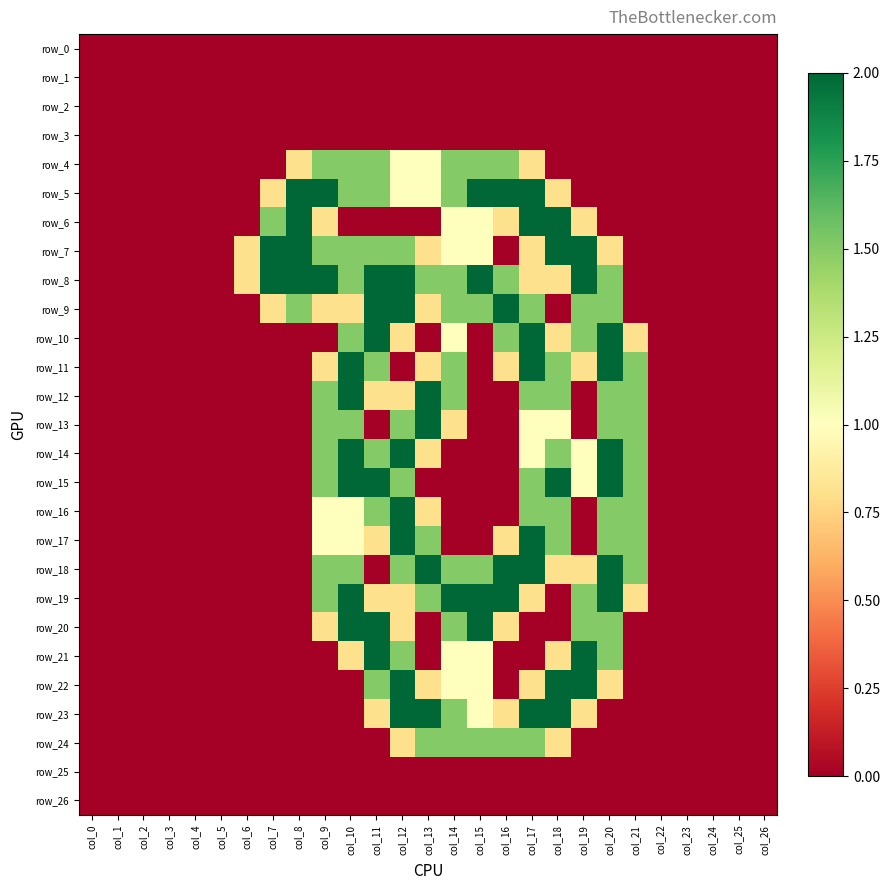

Reading right to left, extract all data points from this chart.

row_0: col_26=0.0	col_25=0.0	col_24=0.0	col_23=0.0	col_22=0.0	col_21=0.0	col_20=0.0	col_19=0.0	col_18=0.0	col_17=0.0	col_16=0.0	col_15=0.0	col_14=0.0	col_13=0.0	col_12=0.0	col_11=0.0	col_10=0.0	col_9=0.0	col_8=0.0	col_7=0.0	col_6=0.0	col_5=0.0	col_4=0.0	col_3=0.0	col_2=0.0	col_1=0.0	col_0=0.0
row_1: col_26=0.0	col_25=0.0	col_24=0.0	col_23=0.0	col_22=0.0	col_21=0.0	col_20=0.0	col_19=0.0	col_18=0.0	col_17=0.0	col_16=0.0	col_15=0.0	col_14=0.0	col_13=0.0	col_12=0.0	col_11=0.0	col_10=0.0	col_9=0.0	col_8=0.0	col_7=0.0	col_6=0.0	col_5=0.0	col_4=0.0	col_3=0.0	col_2=0.0	col_1=0.0	col_0=0.0
row_2: col_26=0.0	col_25=0.0	col_24=0.0	col_23=0.0	col_22=0.0	col_21=0.0	col_20=0.0	col_19=0.0	col_18=0.0	col_17=0.0	col_16=0.0	col_15=0.0	col_14=0.0	col_13=0.0	col_12=0.0	col_11=0.0	col_10=0.0	col_9=0.0	col_8=0.0	col_7=0.0	col_6=0.0	col_5=0.0	col_4=0.0	col_3=0.0	col_2=0.0	col_1=0.0	col_0=0.0
row_3: col_26=0.0	col_25=0.0	col_24=0.0	col_23=0.0	col_22=0.0	col_21=0.0	col_20=0.0	col_19=0.0	col_18=0.0	col_17=0.0	col_16=0.0	col_15=0.0	col_14=0.0	col_13=0.0	col_12=0.0	col_11=0.0	col_10=0.0	col_9=0.0	col_8=0.0	col_7=0.0	col_6=0.0	col_5=0.0	col_4=0.0	col_3=0.0	col_2=0.0	col_1=0.0	col_0=0.0
row_4: col_26=0.0	col_25=0.0	col_24=0.0	col_23=0.0	col_22=0.0	col_21=0.0	col_20=0.0	col_19=0.0	col_18=0.0	col_17=0.8	col_16=1.5	col_15=1.5	col_14=1.5	col_13=1.0	col_12=1.0	col_11=1.5	col_10=1.5	col_9=1.5	col_8=0.8	col_7=0.0	col_6=0.0	col_5=0.0	col_4=0.0	col_3=0.0	col_2=0.0	col_1=0.0	col_0=0.0
row_5: col_26=0.0	col_25=0.0	col_24=0.0	col_23=0.0	col_22=0.0	col_21=0.0	col_20=0.0	col_19=0.0	col_18=0.8	col_17=2.0	col_16=2.0	col_15=2.0	col_14=1.5	col_13=1.0	col_12=1.0	col_11=1.5	col_10=1.5	col_9=2.0	col_8=2.0	col_7=0.8	col_6=0.0	col_5=0.0	col_4=0.0	col_3=0.0	col_2=0.0	col_1=0.0	col_0=0.0
row_6: col_26=0.0	col_25=0.0	col_24=0.0	col_23=0.0	col_22=0.0	col_21=0.0	col_20=0.0	col_19=0.8	col_18=2.0	col_17=2.0	col_16=0.8	col_15=1.0	col_14=1.0	col_13=0.0	col_12=0.0	col_11=0.0	col_10=0.0	col_9=0.8	col_8=2.0	col_7=1.5	col_6=0.0	col_5=0.0	col_4=0.0	col_3=0.0	col_2=0.0	col_1=0.0	col_0=0.0
row_7: col_26=0.0	col_25=0.0	col_24=0.0	col_23=0.0	col_22=0.0	col_21=0.0	col_20=0.8	col_19=2.0	col_18=2.0	col_17=0.8	col_16=0.0	col_15=1.0	col_14=1.0	col_13=0.8	col_12=1.5	col_11=1.5	col_10=1.5	col_9=1.5	col_8=2.0	col_7=2.0	col_6=0.8	col_5=0.0	col_4=0.0	col_3=0.0	col_2=0.0	col_1=0.0	col_0=0.0
row_8: col_26=0.0	col_25=0.0	col_24=0.0	col_23=0.0	col_22=0.0	col_21=0.0	col_20=1.5	col_19=2.0	col_18=0.8	col_17=0.8	col_16=1.5	col_15=2.0	col_14=1.5	col_13=1.5	col_12=2.0	col_11=2.0	col_10=1.5	col_9=2.0	col_8=2.0	col_7=2.0	col_6=0.8	col_5=0.0	col_4=0.0	col_3=0.0	col_2=0.0	col_1=0.0	col_0=0.0
row_9: col_26=0.0	col_25=0.0	col_24=0.0	col_23=0.0	col_22=0.0	col_21=0.0	col_20=1.5	col_19=1.5	col_18=0.0	col_17=1.5	col_16=2.0	col_15=1.5	col_14=1.5	col_13=0.8	col_12=2.0	col_11=2.0	col_10=0.8	col_9=0.8	col_8=1.5	col_7=0.8	col_6=0.0	col_5=0.0	col_4=0.0	col_3=0.0	col_2=0.0	col_1=0.0	col_0=0.0
row_10: col_26=0.0	col_25=0.0	col_24=0.0	col_23=0.0	col_22=0.0	col_21=0.8	col_20=2.0	col_19=1.5	col_18=0.8	col_17=2.0	col_16=1.5	col_15=0.0	col_14=1.0	col_13=0.0	col_12=0.8	col_11=2.0	col_10=1.5	col_9=0.0	col_8=0.0	col_7=0.0	col_6=0.0	col_5=0.0	col_4=0.0	col_3=0.0	col_2=0.0	col_1=0.0	col_0=0.0
row_11: col_26=0.0	col_25=0.0	col_24=0.0	col_23=0.0	col_22=0.0	col_21=1.5	col_20=2.0	col_19=0.8	col_18=1.5	col_17=2.0	col_16=0.8	col_15=0.0	col_14=1.5	col_13=0.8	col_12=0.0	col_11=1.5	col_10=2.0	col_9=0.8	col_8=0.0	col_7=0.0	col_6=0.0	col_5=0.0	col_4=0.0	col_3=0.0	col_2=0.0	col_1=0.0	col_0=0.0
row_12: col_26=0.0	col_25=0.0	col_24=0.0	col_23=0.0	col_22=0.0	col_21=1.5	col_20=1.5	col_19=0.0	col_18=1.5	col_17=1.5	col_16=0.0	col_15=0.0	col_14=1.5	col_13=2.0	col_12=0.8	col_11=0.8	col_10=2.0	col_9=1.5	col_8=0.0	col_7=0.0	col_6=0.0	col_5=0.0	col_4=0.0	col_3=0.0	col_2=0.0	col_1=0.0	col_0=0.0
row_13: col_26=0.0	col_25=0.0	col_24=0.0	col_23=0.0	col_22=0.0	col_21=1.5	col_20=1.5	col_19=0.0	col_18=1.0	col_17=1.0	col_16=0.0	col_15=0.0	col_14=0.8	col_13=2.0	col_12=1.5	col_11=0.0	col_10=1.5	col_9=1.5	col_8=0.0	col_7=0.0	col_6=0.0	col_5=0.0	col_4=0.0	col_3=0.0	col_2=0.0	col_1=0.0	col_0=0.0
row_14: col_26=0.0	col_25=0.0	col_24=0.0	col_23=0.0	col_22=0.0	col_21=1.5	col_20=2.0	col_19=1.0	col_18=1.5	col_17=1.0	col_16=0.0	col_15=0.0	col_14=0.0	col_13=0.8	col_12=2.0	col_11=1.5	col_10=2.0	col_9=1.5	col_8=0.0	col_7=0.0	col_6=0.0	col_5=0.0	col_4=0.0	col_3=0.0	col_2=0.0	col_1=0.0	col_0=0.0
row_15: col_26=0.0	col_25=0.0	col_24=0.0	col_23=0.0	col_22=0.0	col_21=1.5	col_20=2.0	col_19=1.0	col_18=2.0	col_17=1.5	col_16=0.0	col_15=0.0	col_14=0.0	col_13=0.0	col_12=1.5	col_11=2.0	col_10=2.0	col_9=1.5	col_8=0.0	col_7=0.0	col_6=0.0	col_5=0.0	col_4=0.0	col_3=0.0	col_2=0.0	col_1=0.0	col_0=0.0
row_16: col_26=0.0	col_25=0.0	col_24=0.0	col_23=0.0	col_22=0.0	col_21=1.5	col_20=1.5	col_19=0.0	col_18=1.5	col_17=1.5	col_16=0.0	col_15=0.0	col_14=0.0	col_13=0.8	col_12=2.0	col_11=1.5	col_10=1.0	col_9=1.0	col_8=0.0	col_7=0.0	col_6=0.0	col_5=0.0	col_4=0.0	col_3=0.0	col_2=0.0	col_1=0.0	col_0=0.0
row_17: col_26=0.0	col_25=0.0	col_24=0.0	col_23=0.0	col_22=0.0	col_21=1.5	col_20=1.5	col_19=0.0	col_18=1.5	col_17=2.0	col_16=0.8	col_15=0.0	col_14=0.0	col_13=1.5	col_12=2.0	col_11=0.8	col_10=1.0	col_9=1.0	col_8=0.0	col_7=0.0	col_6=0.0	col_5=0.0	col_4=0.0	col_3=0.0	col_2=0.0	col_1=0.0	col_0=0.0
row_18: col_26=0.0	col_25=0.0	col_24=0.0	col_23=0.0	col_22=0.0	col_21=1.5	col_20=2.0	col_19=0.8	col_18=0.8	col_17=2.0	col_16=2.0	col_15=1.5	col_14=1.5	col_13=2.0	col_12=1.5	col_11=0.0	col_10=1.5	col_9=1.5	col_8=0.0	col_7=0.0	col_6=0.0	col_5=0.0	col_4=0.0	col_3=0.0	col_2=0.0	col_1=0.0	col_0=0.0
row_19: col_26=0.0	col_25=0.0	col_24=0.0	col_23=0.0	col_22=0.0	col_21=0.8	col_20=2.0	col_19=1.5	col_18=0.0	col_17=0.8	col_16=2.0	col_15=2.0	col_14=2.0	col_13=1.5	col_12=0.8	col_11=0.8	col_10=2.0	col_9=1.5	col_8=0.0	col_7=0.0	col_6=0.0	col_5=0.0	col_4=0.0	col_3=0.0	col_2=0.0	col_1=0.0	col_0=0.0
row_20: col_26=0.0	col_25=0.0	col_24=0.0	col_23=0.0	col_22=0.0	col_21=0.0	col_20=1.5	col_19=1.5	col_18=0.0	col_17=0.0	col_16=0.8	col_15=2.0	col_14=1.5	col_13=0.0	col_12=0.8	col_11=2.0	col_10=2.0	col_9=0.8	col_8=0.0	col_7=0.0	col_6=0.0	col_5=0.0	col_4=0.0	col_3=0.0	col_2=0.0	col_1=0.0	col_0=0.0
row_21: col_26=0.0	col_25=0.0	col_24=0.0	col_23=0.0	col_22=0.0	col_21=0.0	col_20=1.5	col_19=2.0	col_18=0.8	col_17=0.0	col_16=0.0	col_15=1.0	col_14=1.0	col_13=0.0	col_12=1.5	col_11=2.0	col_10=0.8	col_9=0.0	col_8=0.0	col_7=0.0	col_6=0.0	col_5=0.0	col_4=0.0	col_3=0.0	col_2=0.0	col_1=0.0	col_0=0.0
row_22: col_26=0.0	col_25=0.0	col_24=0.0	col_23=0.0	col_22=0.0	col_21=0.0	col_20=0.8	col_19=2.0	col_18=2.0	col_17=0.8	col_16=0.0	col_15=1.0	col_14=1.0	col_13=0.8	col_12=2.0	col_11=1.5	col_10=0.0	col_9=0.0	col_8=0.0	col_7=0.0	col_6=0.0	col_5=0.0	col_4=0.0	col_3=0.0	col_2=0.0	col_1=0.0	col_0=0.0
row_23: col_26=0.0	col_25=0.0	col_24=0.0	col_23=0.0	col_22=0.0	col_21=0.0	col_20=0.0	col_19=0.8	col_18=2.0	col_17=2.0	col_16=0.8	col_15=1.0	col_14=1.5	col_13=2.0	col_12=2.0	col_11=0.8	col_10=0.0	col_9=0.0	col_8=0.0	col_7=0.0	col_6=0.0	col_5=0.0	col_4=0.0	col_3=0.0	col_2=0.0	col_1=0.0	col_0=0.0
row_24: col_26=0.0	col_25=0.0	col_24=0.0	col_23=0.0	col_22=0.0	col_21=0.0	col_20=0.0	col_19=0.0	col_18=0.8	col_17=1.5	col_16=1.5	col_15=1.5	col_14=1.5	col_13=1.5	col_12=0.8	col_11=0.0	col_10=0.0	col_9=0.0	col_8=0.0	col_7=0.0	col_6=0.0	col_5=0.0	col_4=0.0	col_3=0.0	col_2=0.0	col_1=0.0	col_0=0.0
row_25: col_26=0.0	col_25=0.0	col_24=0.0	col_23=0.0	col_22=0.0	col_21=0.0	col_20=0.0	col_19=0.0	col_18=0.0	col_17=0.0	col_16=0.0	col_15=0.0	col_14=0.0	col_13=0.0	col_12=0.0	col_11=0.0	col_10=0.0	col_9=0.0	col_8=0.0	col_7=0.0	col_6=0.0	col_5=0.0	col_4=0.0	col_3=0.0	col_2=0.0	col_1=0.0	col_0=0.0
row_26: col_26=0.0	col_25=0.0	col_24=0.0	col_23=0.0	col_22=0.0	col_21=0.0	col_20=0.0	col_19=0.0	col_18=0.0	col_17=0.0	col_16=0.0	col_15=0.0	col_14=0.0	col_13=0.0	col_12=0.0	col_11=0.0	col_10=0.0	col_9=0.0	col_8=0.0	col_7=0.0	col_6=0.0	col_5=0.0	col_4=0.0	col_3=0.0	col_2=0.0	col_1=0.0	col_0=0.0